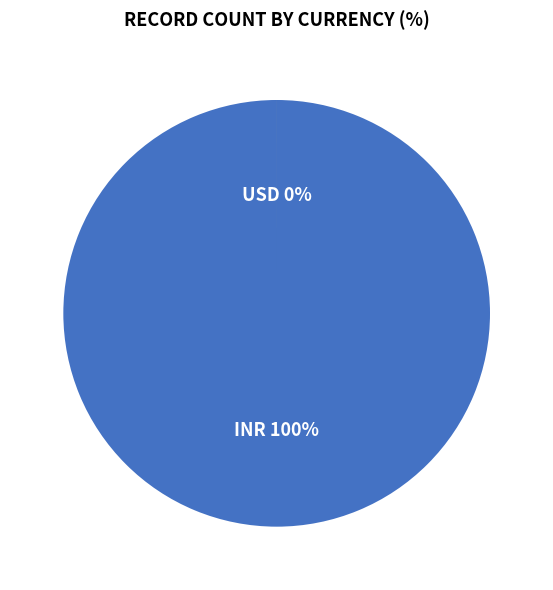

Is the sum of INR and USD greater than half?

Yes